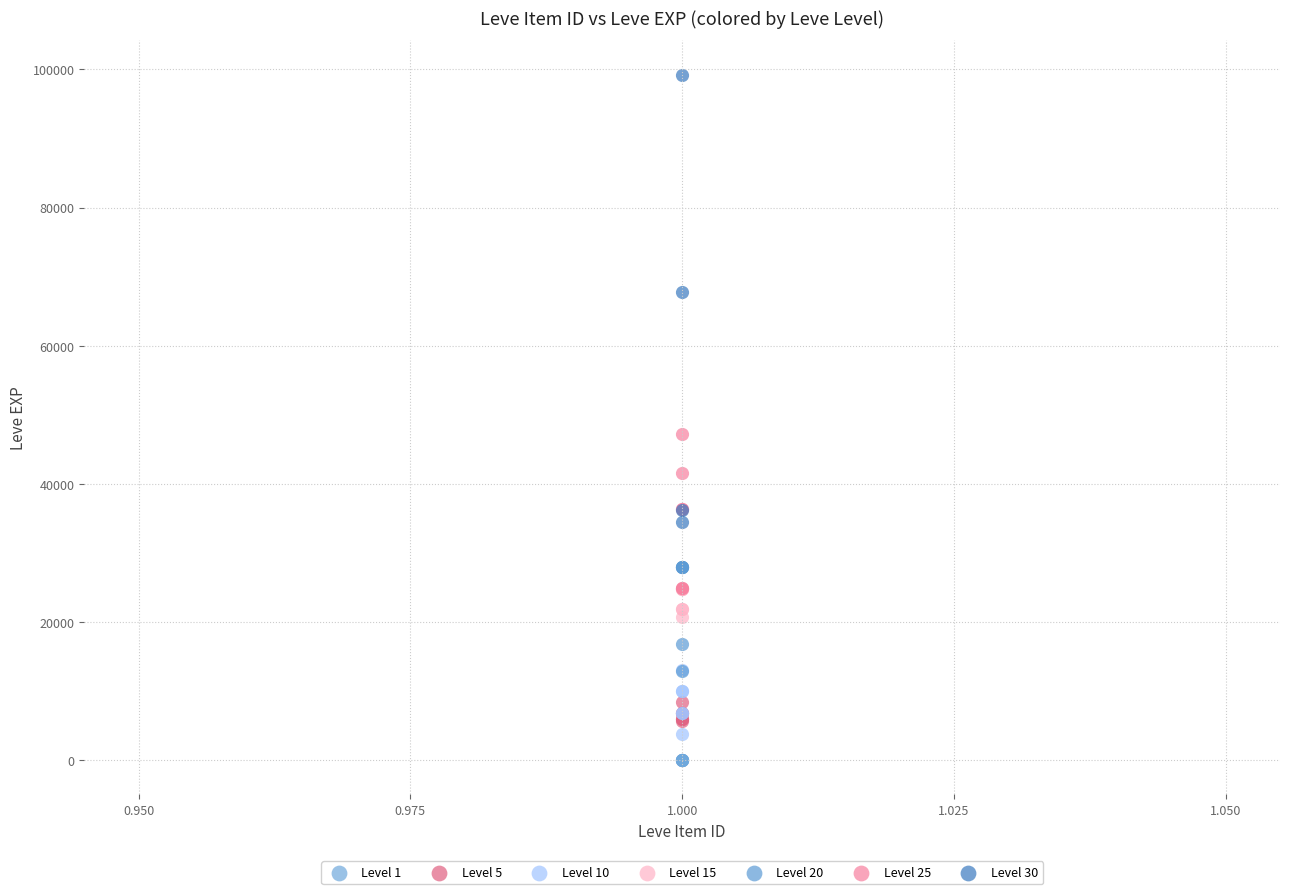

Which series has the widest spread of Y values?

Level 30